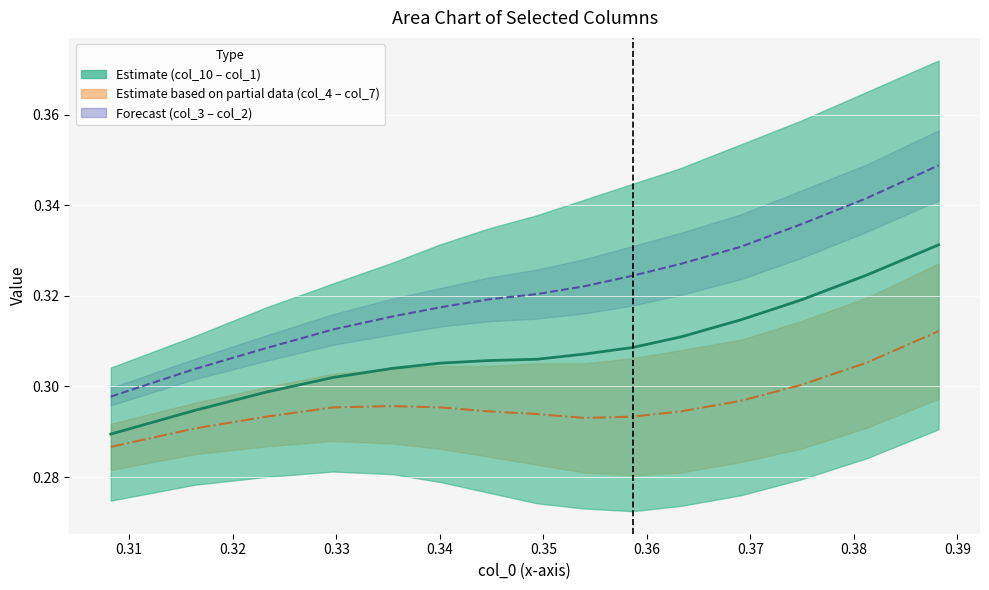

True or false: col_7 and col_2 cross at least once.

False